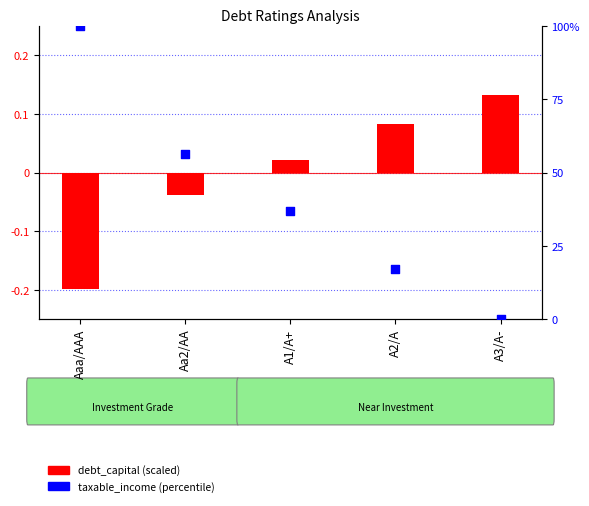

Which series contains the lowest Y value?

debt_capital (scaled)